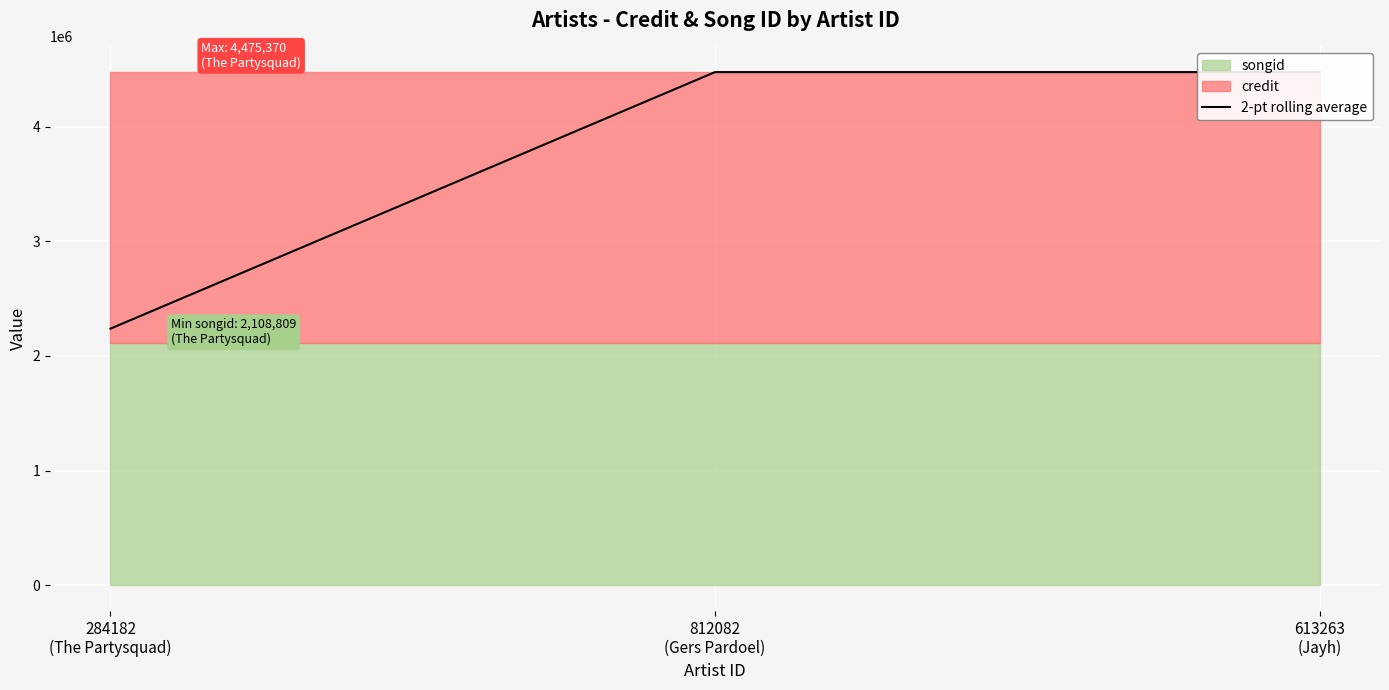

What is the greatest value displayed?

4475370